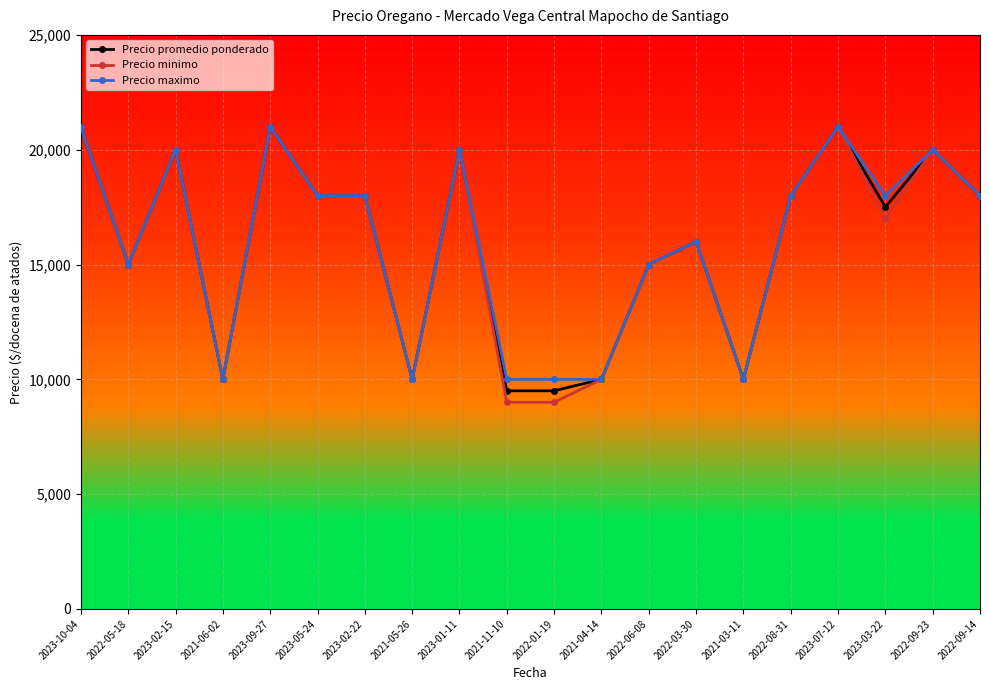

Reading left to right, extract all data points from this chart.

Precio promedio ponderado: 21000	15000	20000	10000	21000	18000	18000	10000	20000	9500	9500	10000	15000	16000	10000	18000	21000	17500	20000	18000
Precio minimo: 21000	15000	20000	10000	21000	18000	18000	10000	20000	9000	9000	10000	15000	16000	10000	18000	21000	17000	20000	18000
Precio maximo: 21000	15000	20000	10000	21000	18000	18000	10000	20000	10000	10000	10000	15000	16000	10000	18000	21000	18000	20000	18000